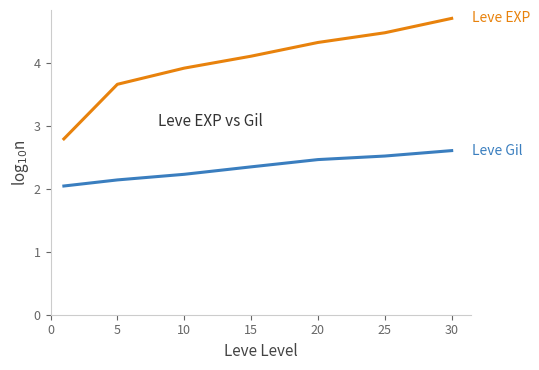

What is the greatest value displayed?

4.7